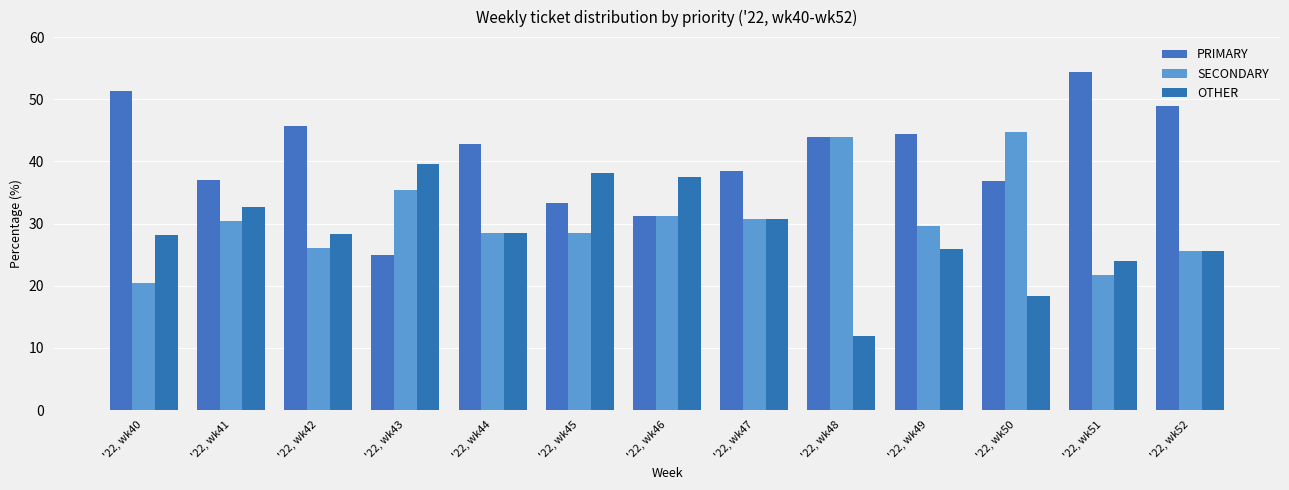

At which label does SECONDARY reach its minimum?

'22, wk40